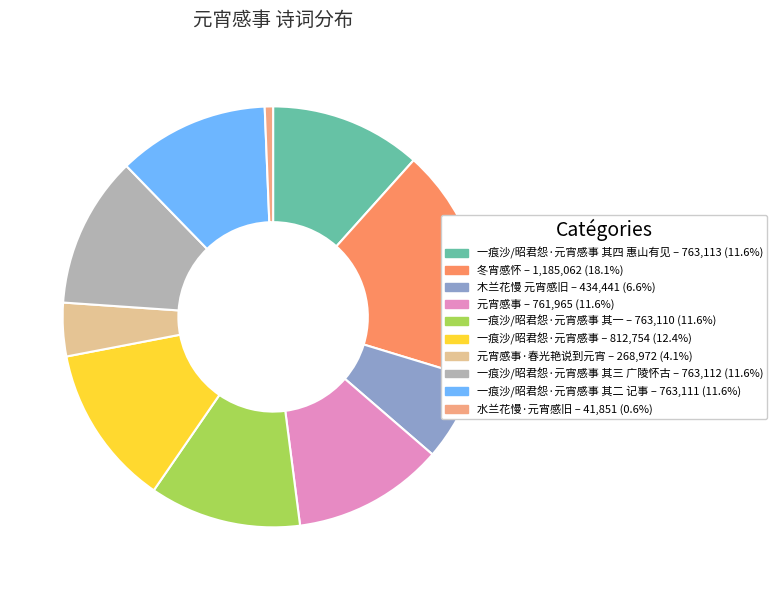

How many slices are in this pie chart?

10